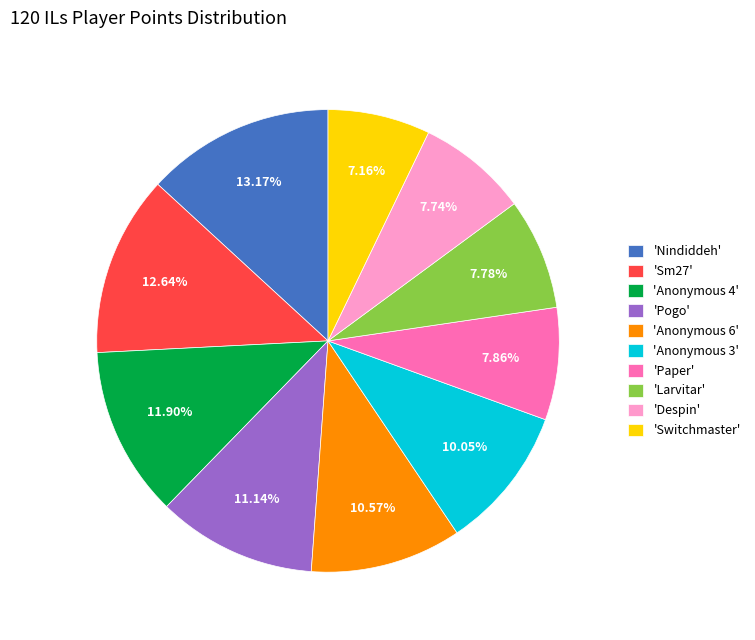

Between 'Anonymous 6' and 'Anonymous 4', which is larger?

'Anonymous 4'